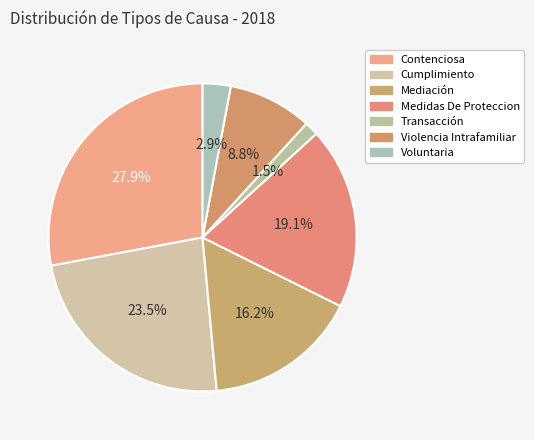

What is the total percentage of Cumplimiento and Violencia Intrafamiliar?

32.4%